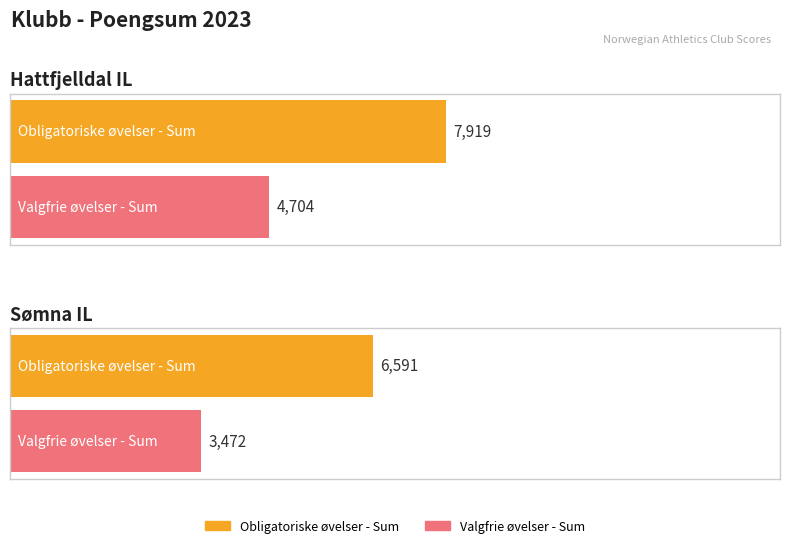

At which label does Valgfrie øvelser - Sum reach its minimum?

Sømna IL